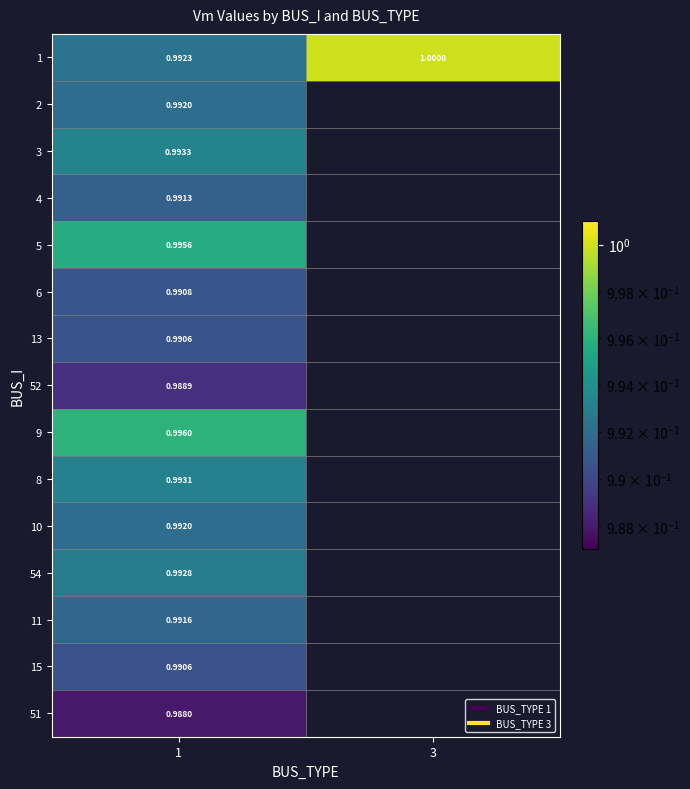

Which label corresponds to the largest value in the chart?

3